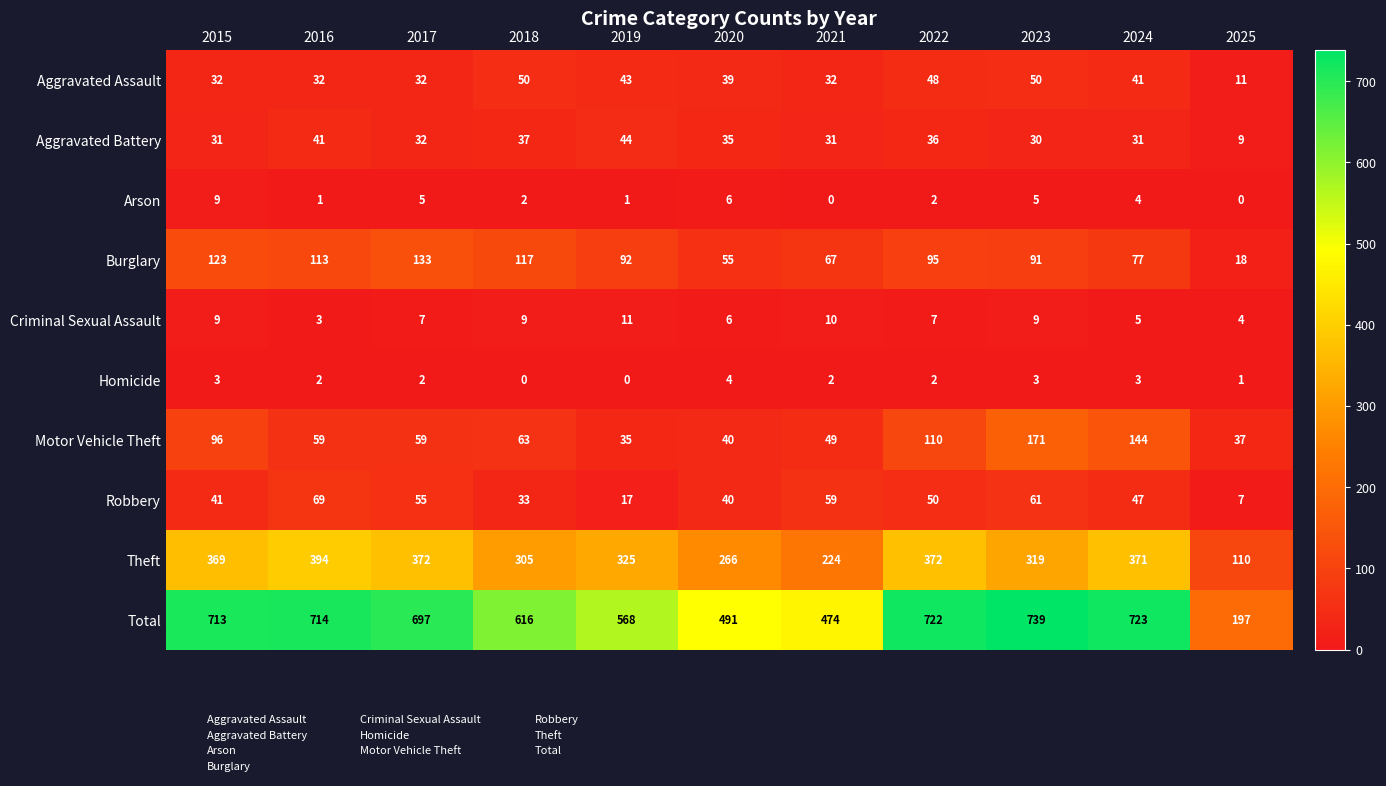

What is the difference between the highest and lowest values at 2017?

695